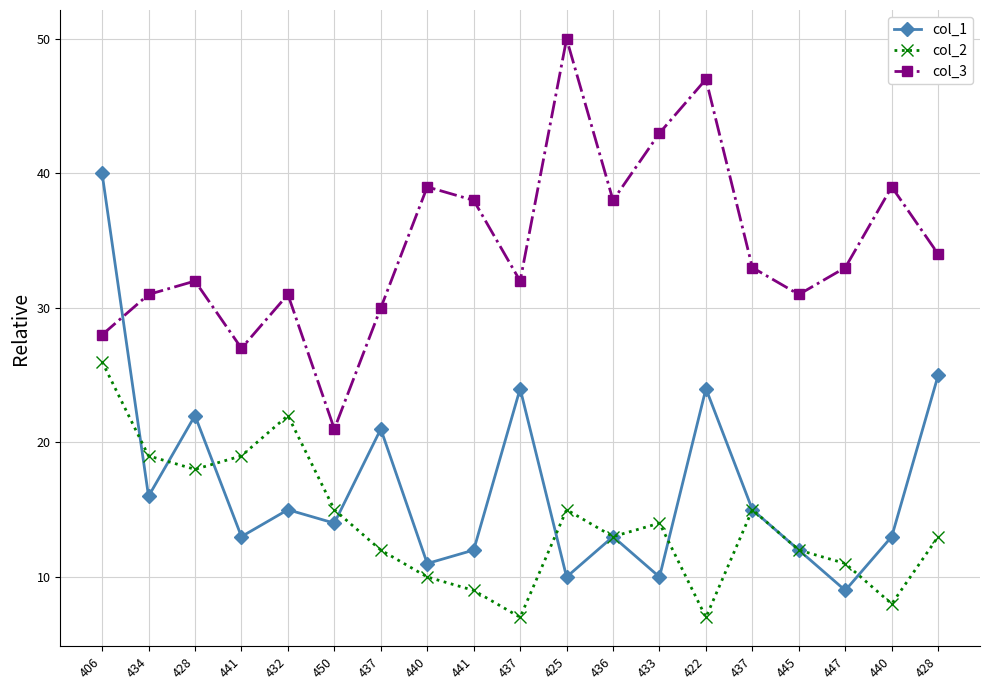

What is the label of the 19th point from the left?

428